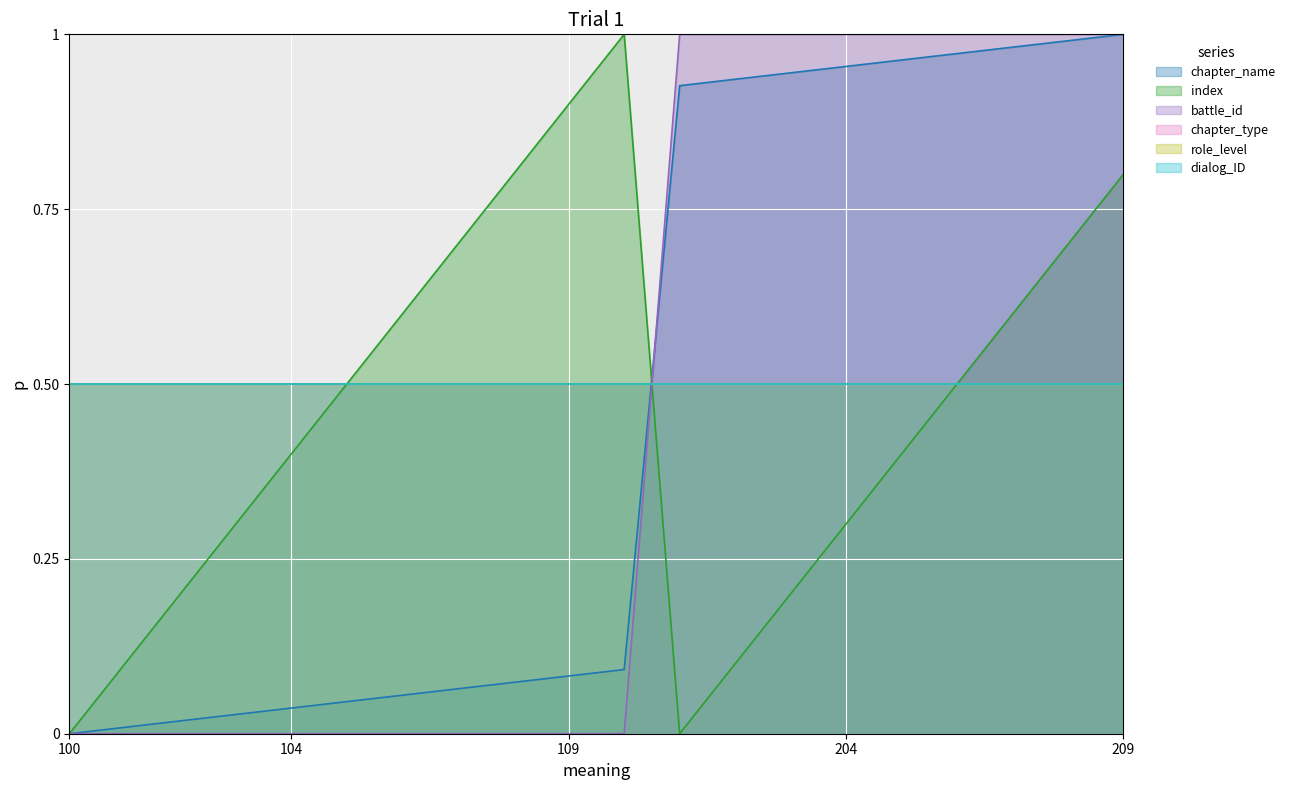

What is the value of the chapter_name point at the 12th from the left?

0.9